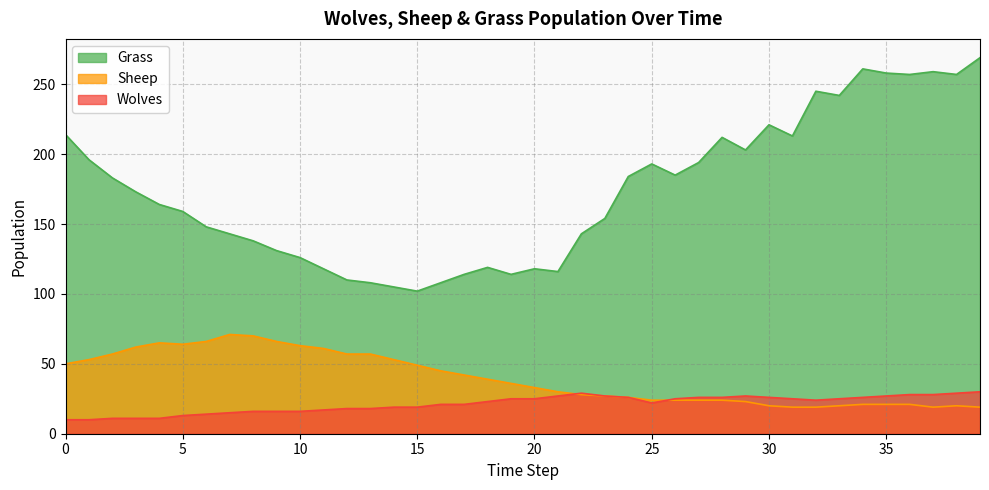

Which category has the highest value in the Grass series?

39